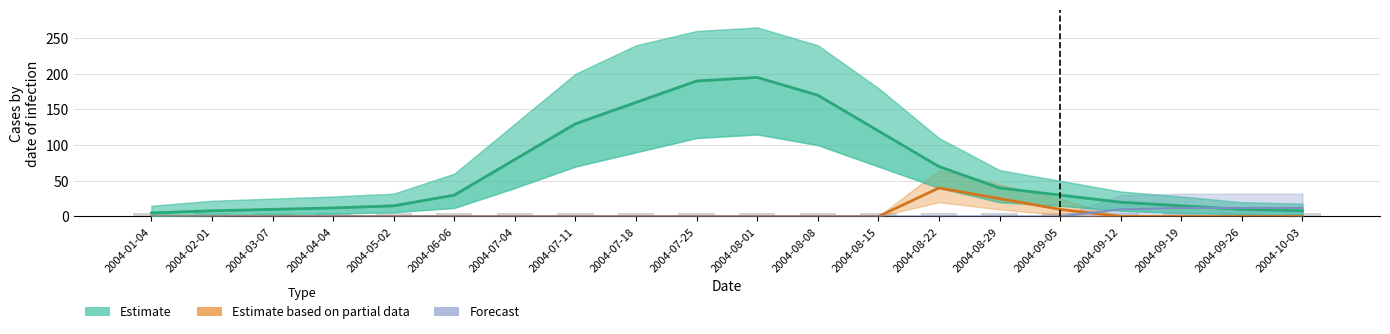

Are the bars grouped side by side (vs. stacked)?

Yes